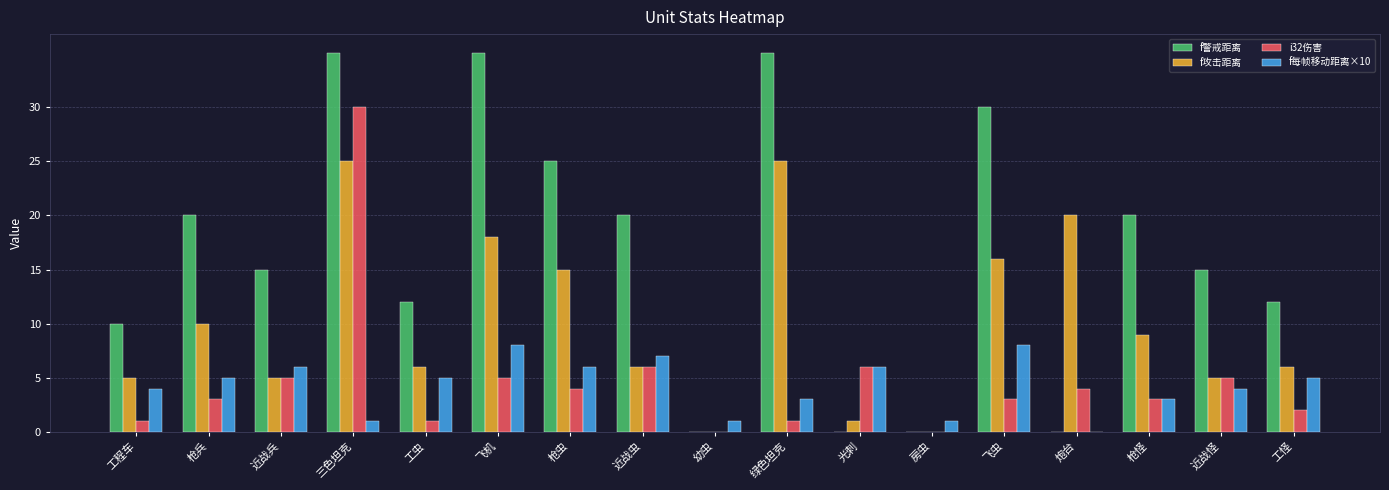

Count the number of categories in the chart.

17